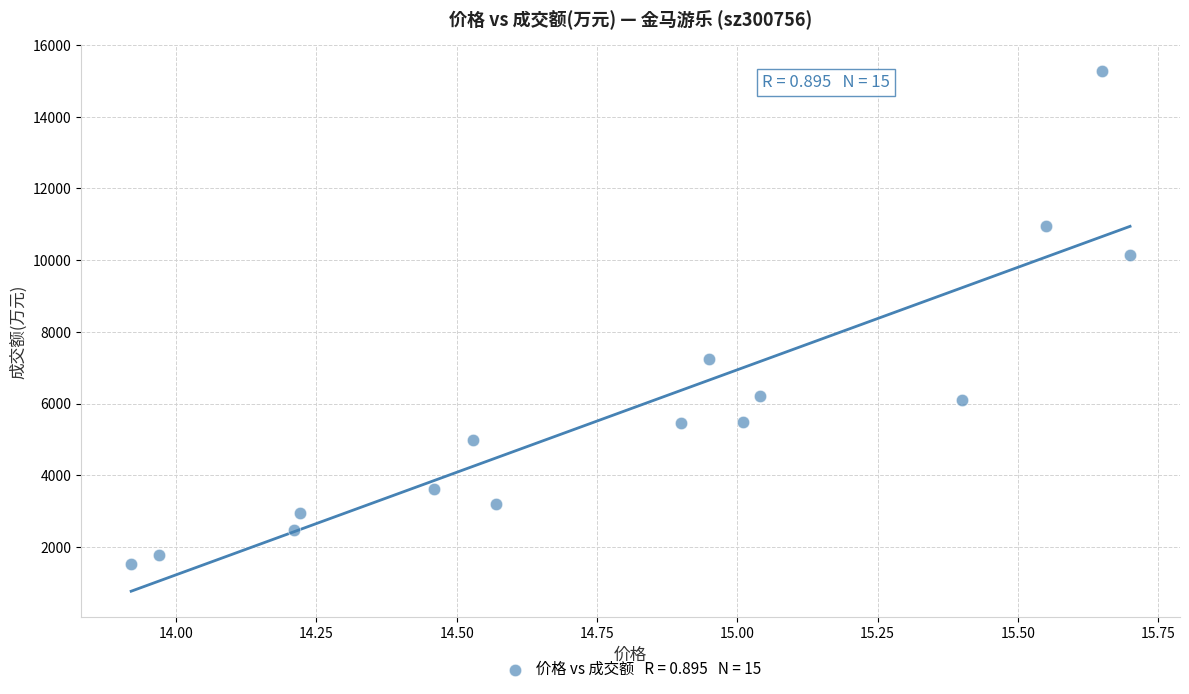

What Y value in the scatter plot is closest to 8409?

7245